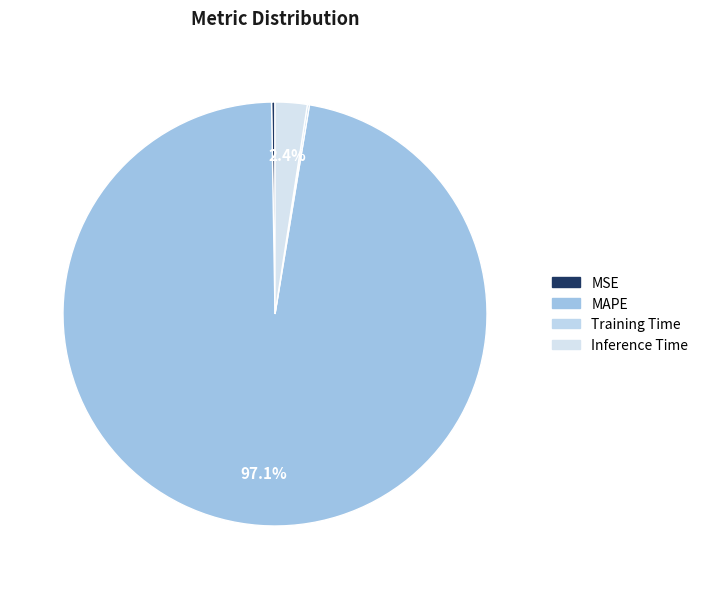

Rank the categories by value from lowest to highest.

Training Time, MSE, Inference Time, MAPE